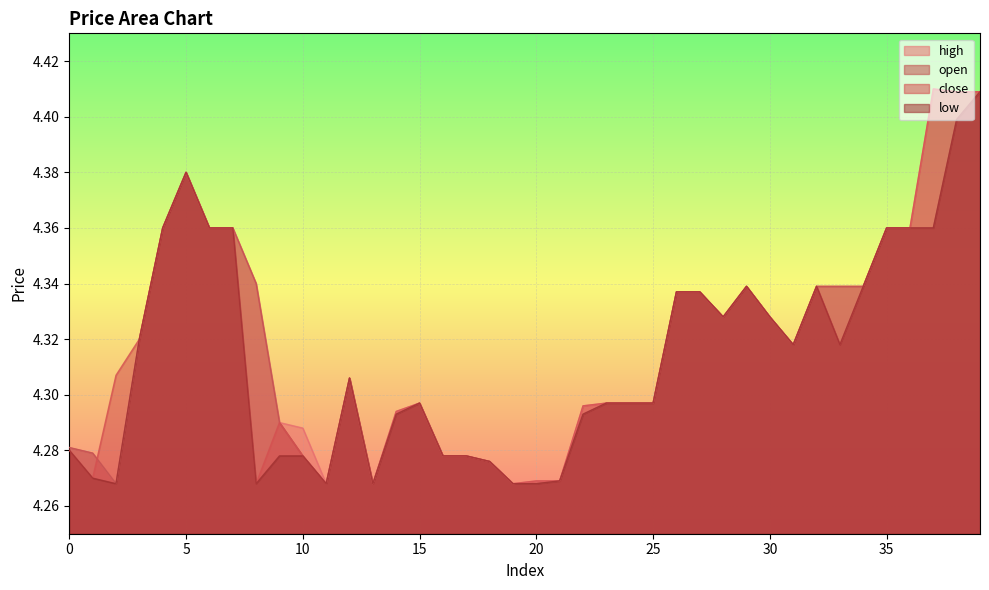

What is the average value of the low series?

4.3